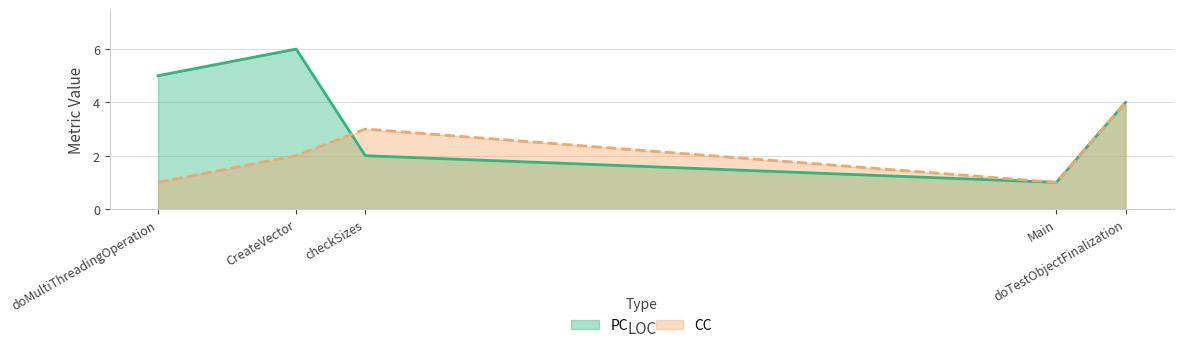

True or false: CC and PC intersect in this chart.

True